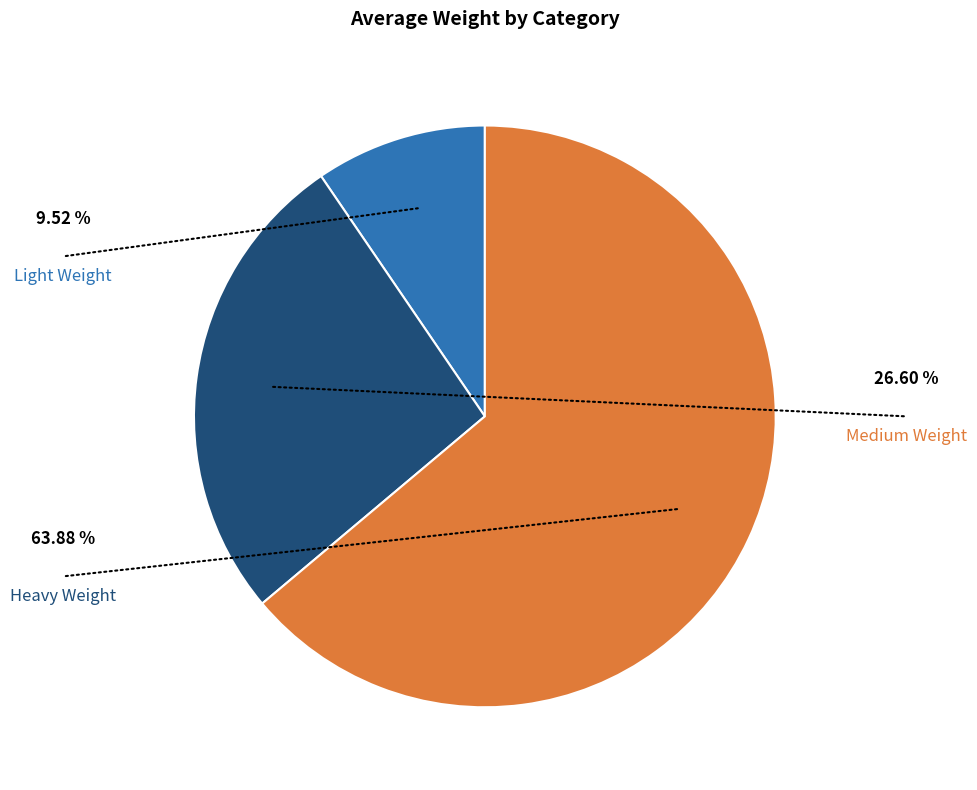

Is Light Weight the majority of the pie?

No